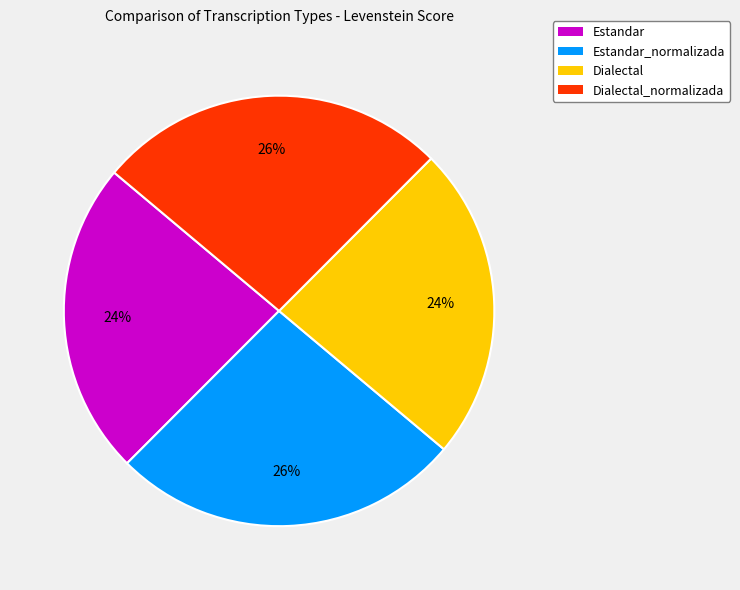

Is it true that Dialectal_normalizada is 26% of the pie?

True